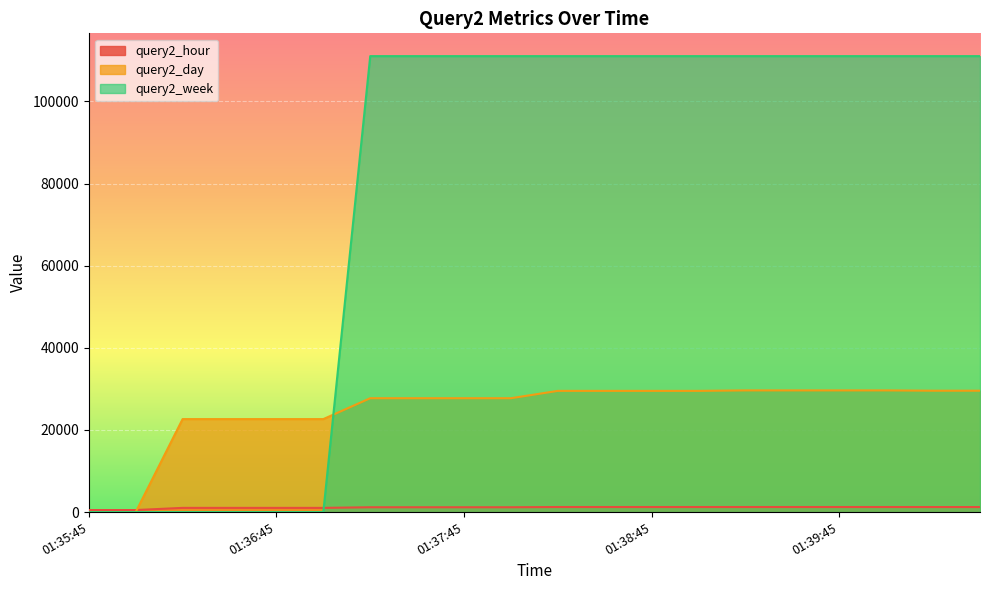

What is the value of the query2_hour point at the 19th from the left?

1229